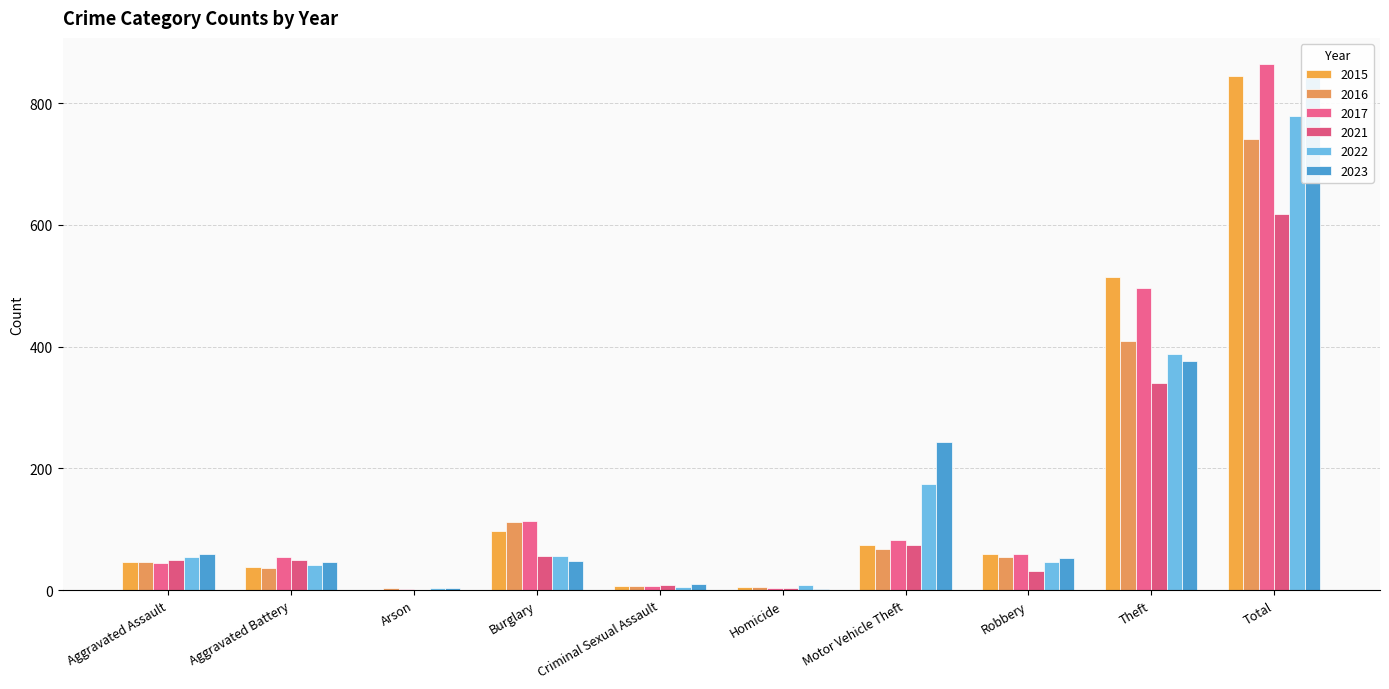

Which series changed the most between Aggravated Battery and Robbery?

2015